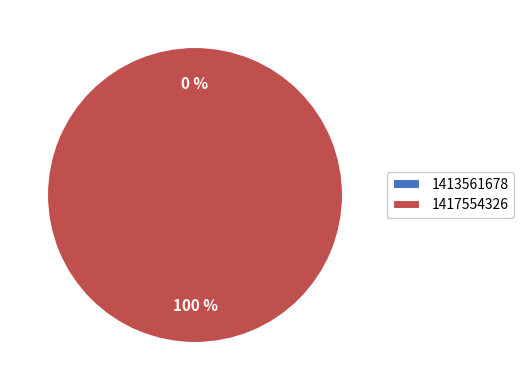

How many slices are in this pie chart?

2